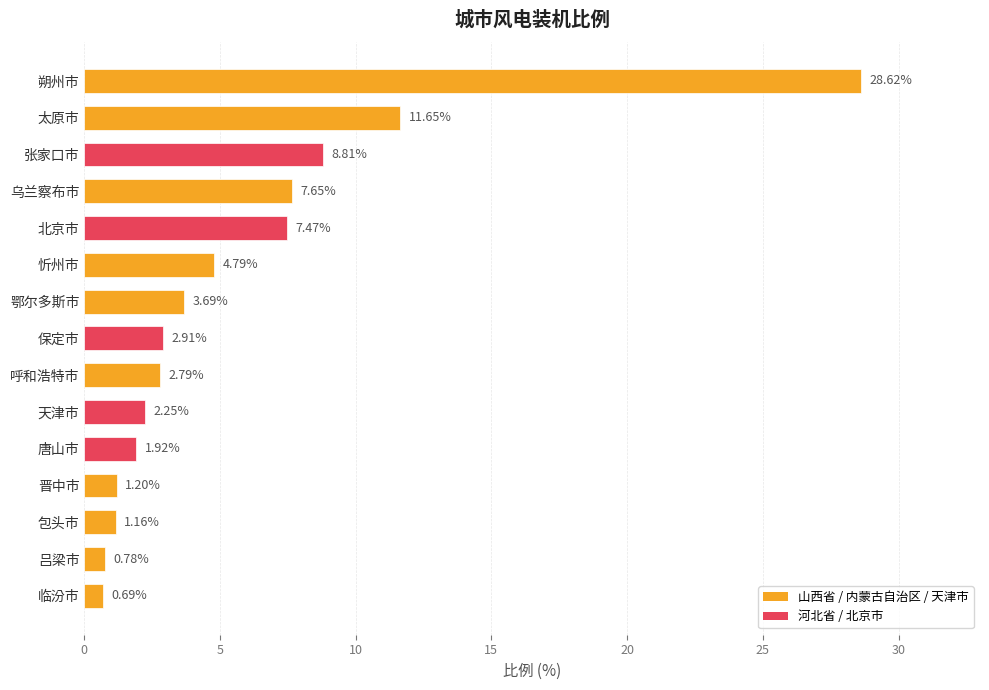

Which label corresponds to the largest value in the chart?

朔州市